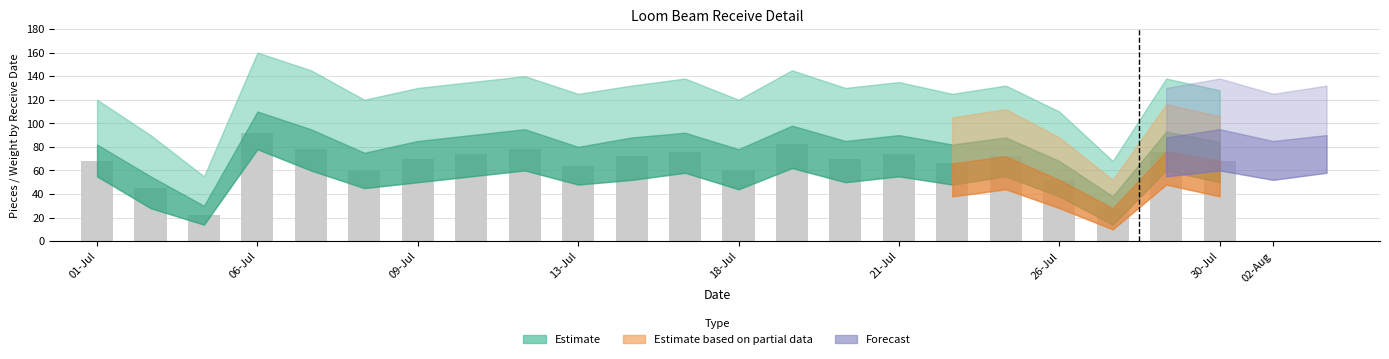

Reading right to left, transcribe all the data shown in this chart.

68	76	28	52	72	66	74	70	82	60	76	72	64	78	74	70	60	78	92	22	45	68